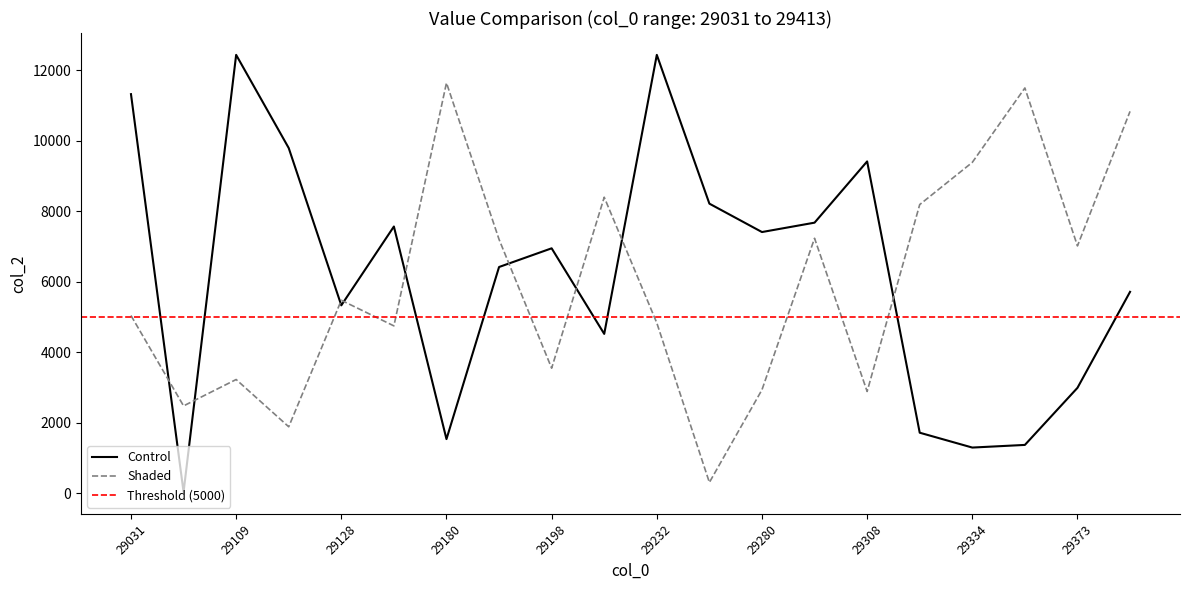

Which series has the largest range (max minus min)?

Control